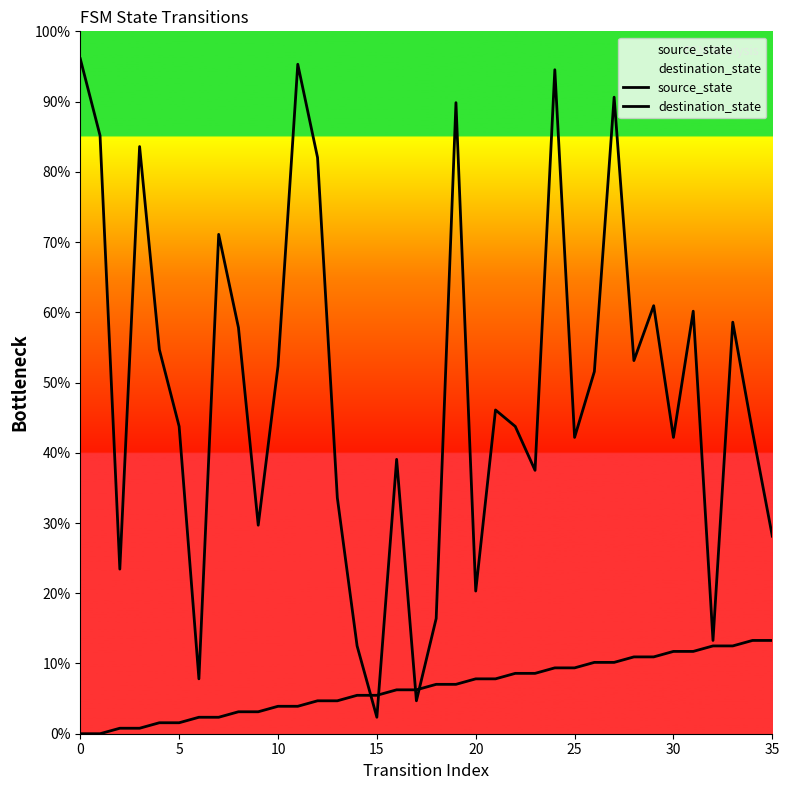

Which series has the largest total across all categories?

destination_state